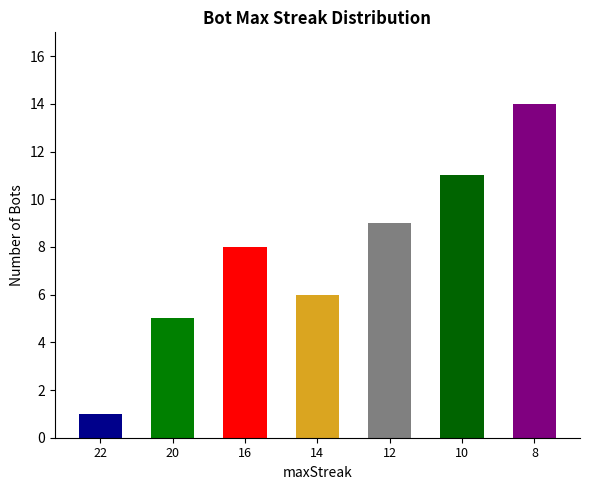

What is the greatest value displayed?

14